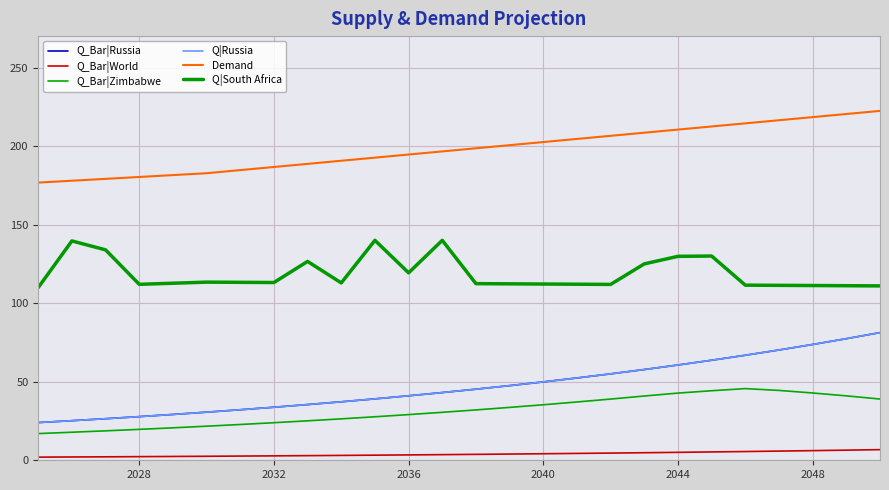

Does the chart have visible grid lines?

Yes